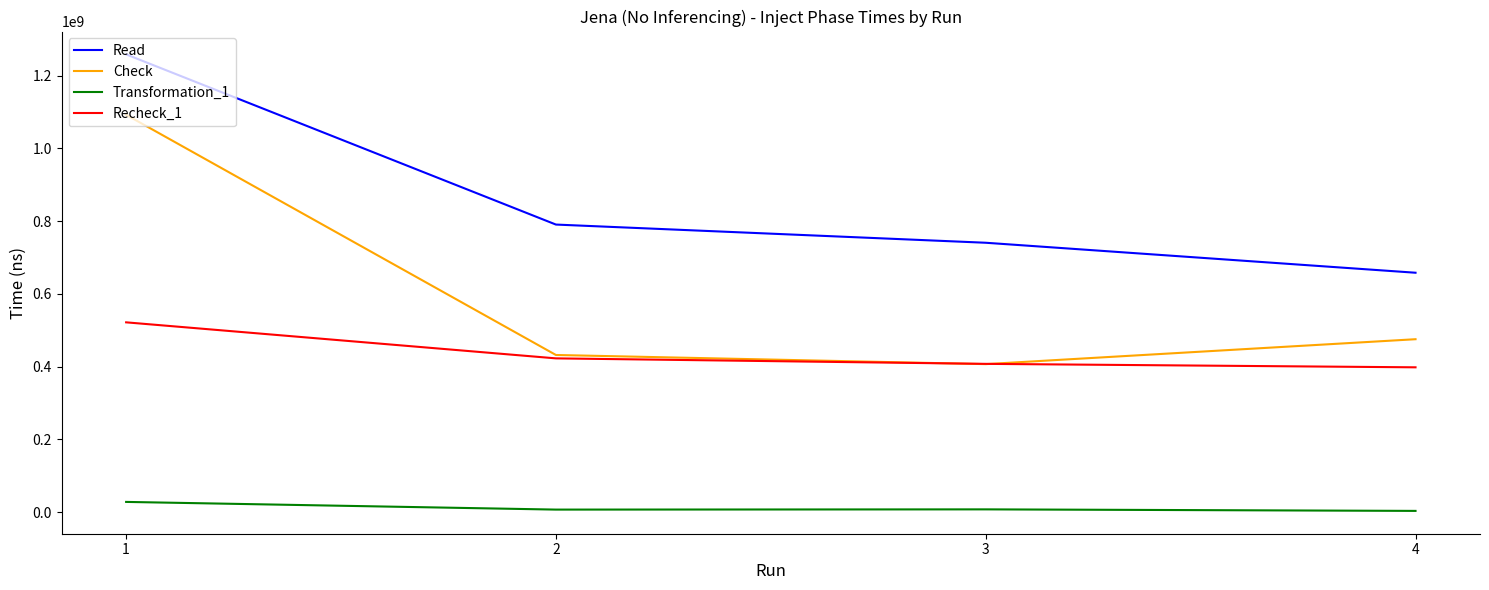

How many lines are shown in the chart?

4